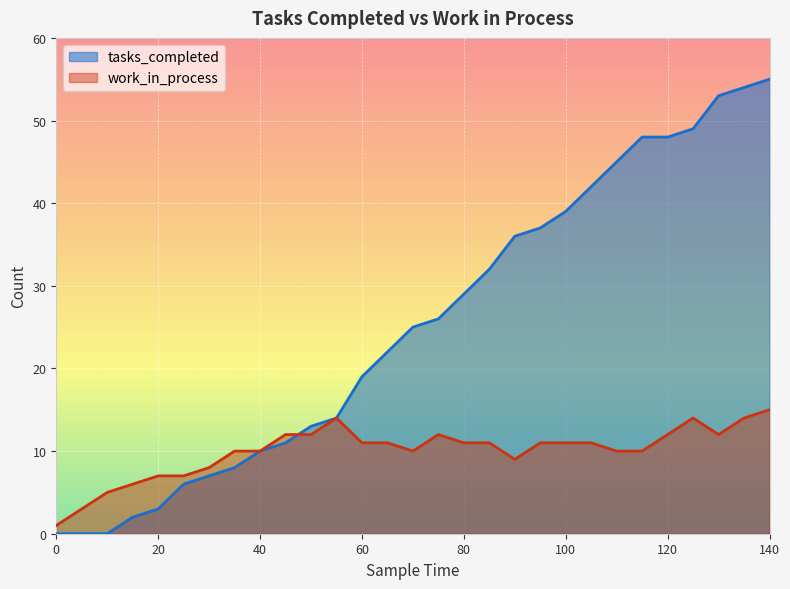

Reading left to right, list all the values displayed in this chart.

tasks_completed: 0	0	0	2	3	6	7	8	10	11	13	14	19	22	25	26	29	32	36	37	39	42	45	48	48	49	53	54	55
work_in_process: 1	3	5	6	7	7	8	10	10	12	12	14	11	11	10	12	11	11	9	11	11	11	10	10	12	14	12	14	15